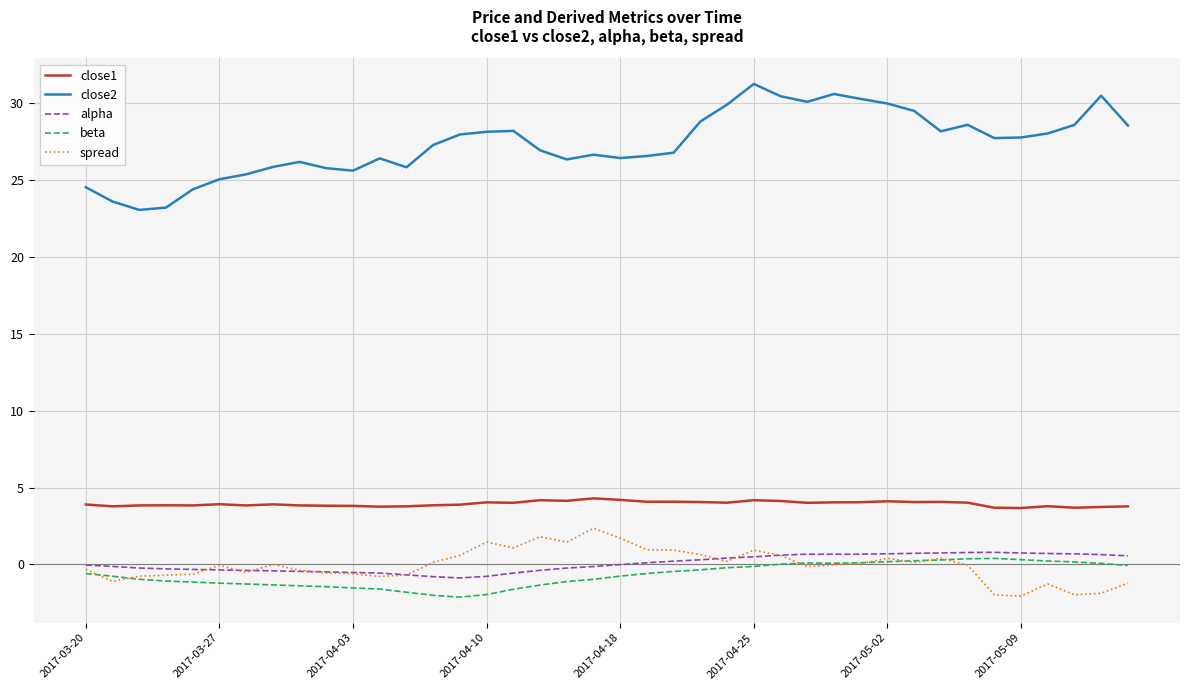

True or false: spread has more than 1 points higher than both neighbors.

True